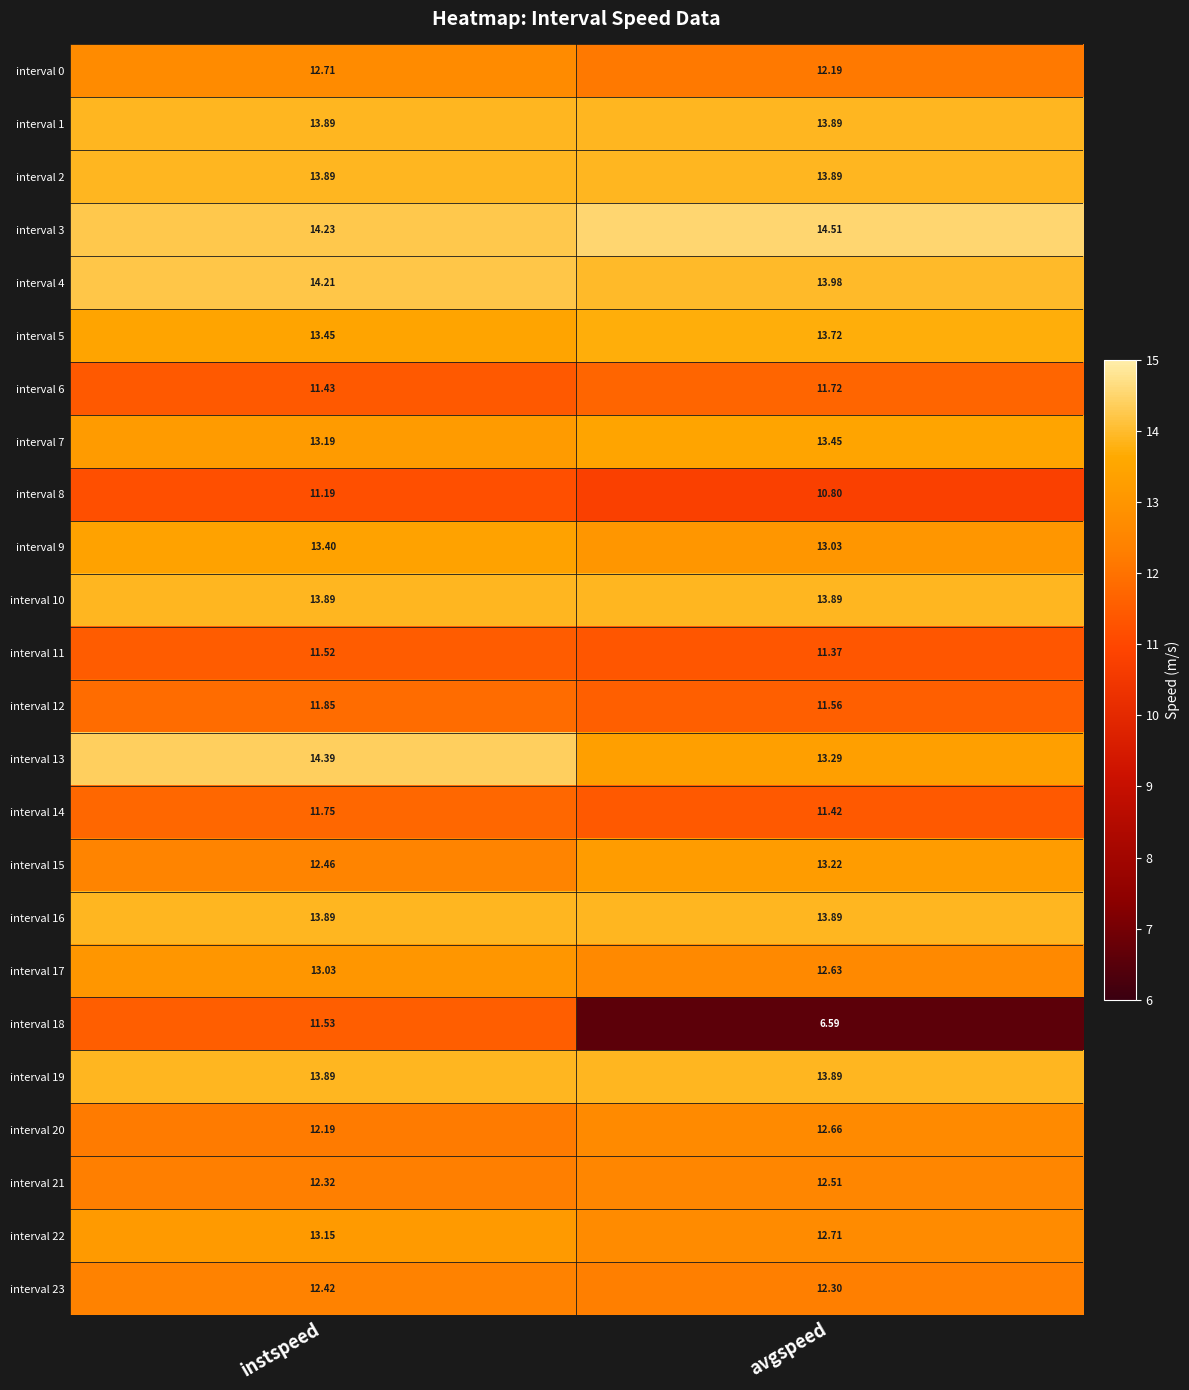

What is the spread (max minus min) of values at instspeed?

3.2